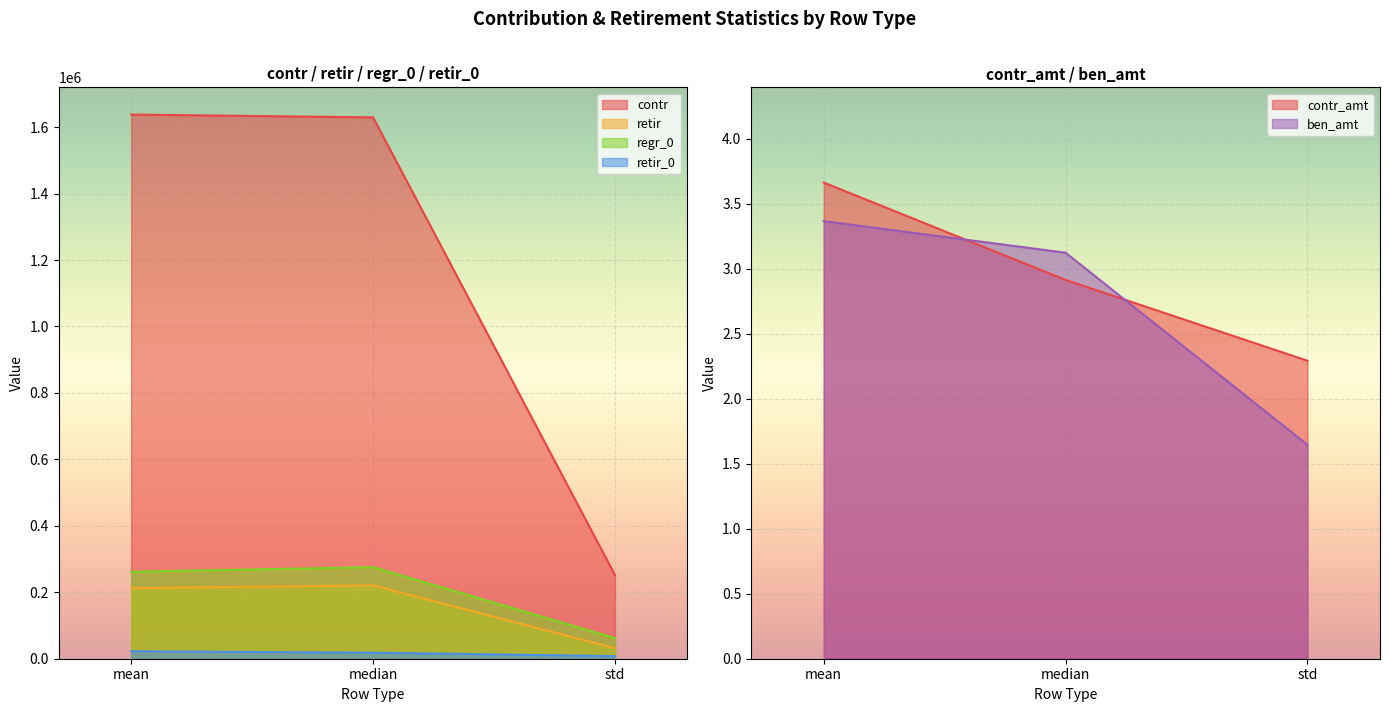

How many lines are shown in the chart?

6